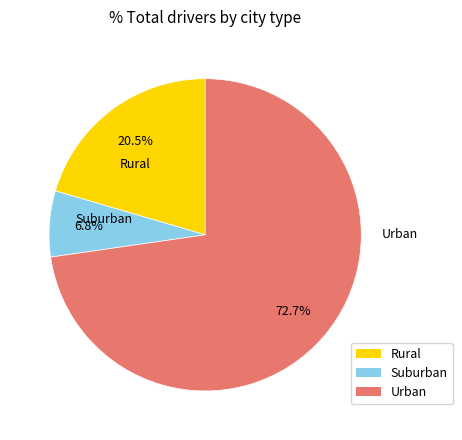

Does any single category account for the majority?

Yes